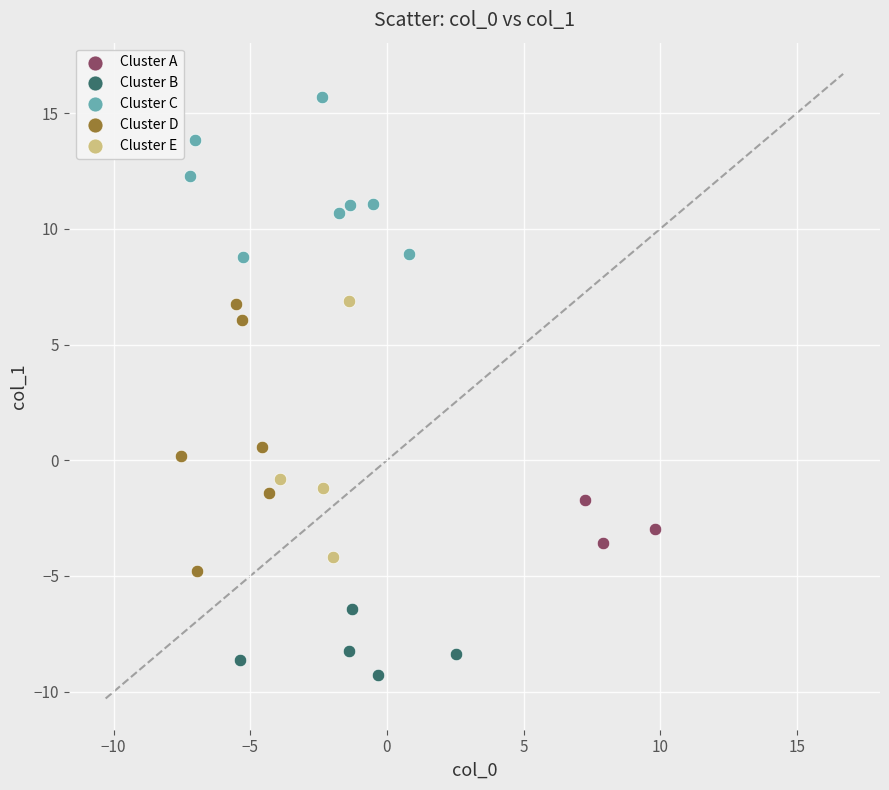

Which series contains the highest Y value?

Cluster C